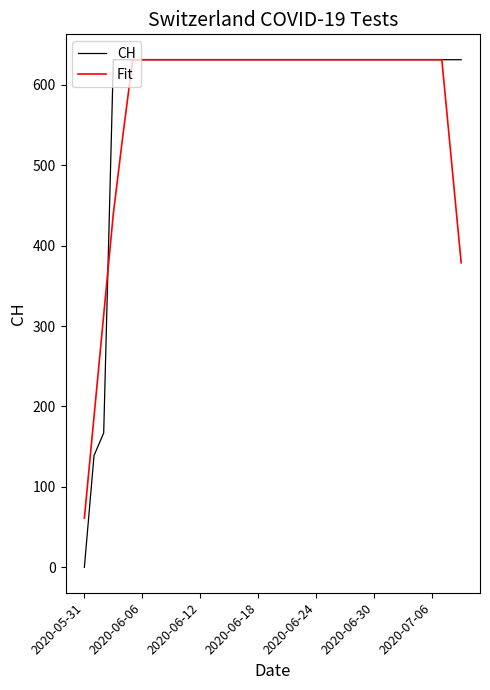

True or false: Fit and CH intersect in this chart.

True